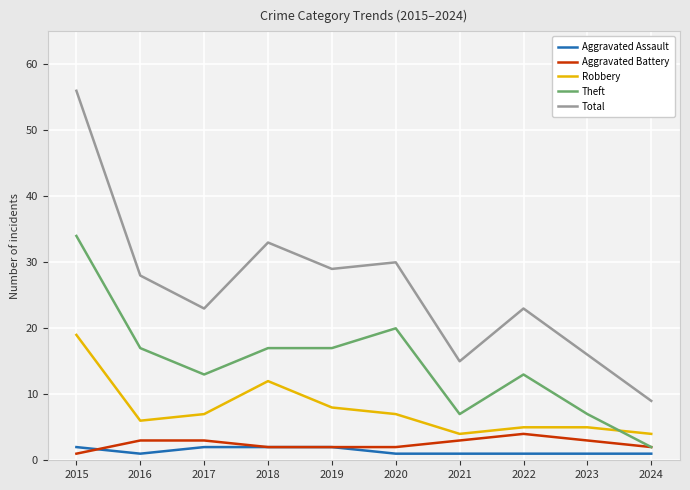

Which series has the widest spread of values?

Total